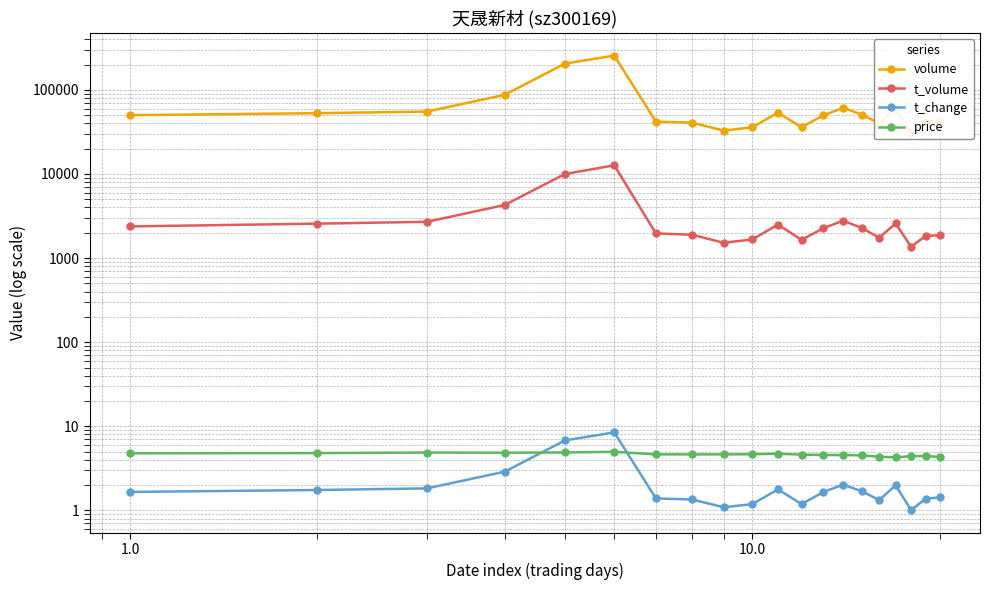

What is the value of the price point at the 18th from the left?

4.4